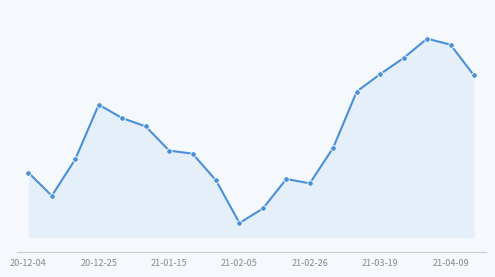

At which category does the chart reach its peak across all series?

17